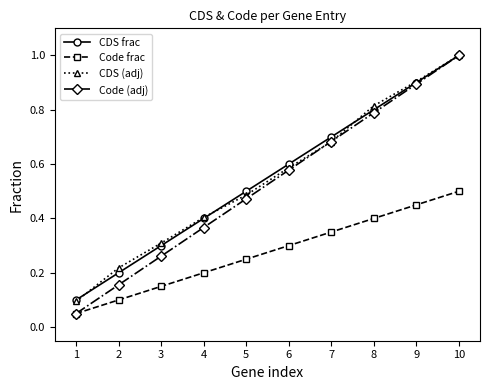

True or false: CDS frac and Code frac intersect in this chart.

False